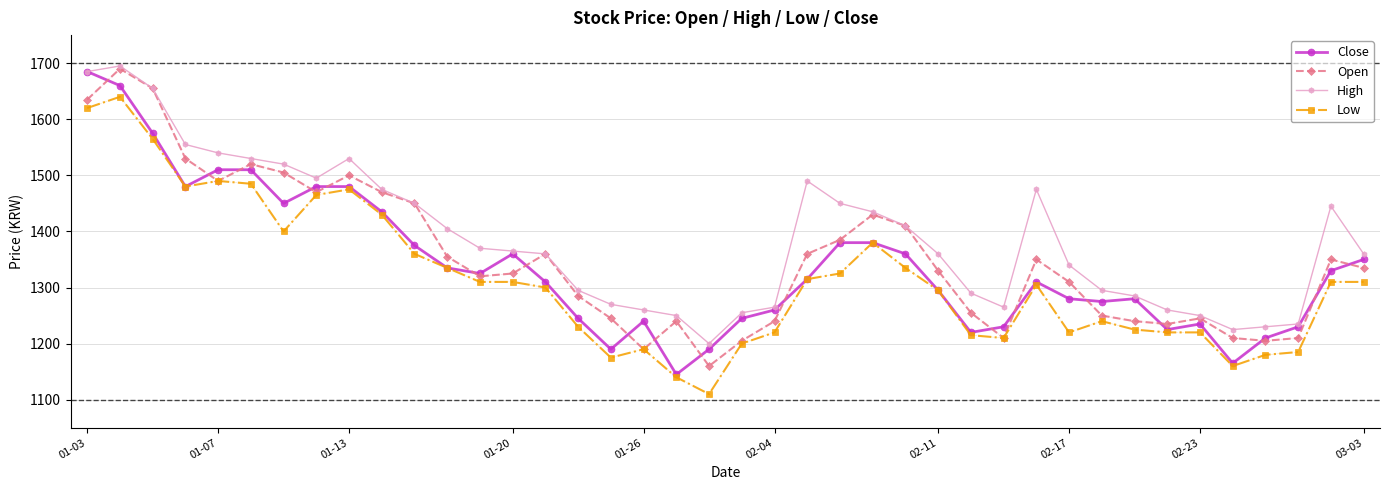

What is the sum of all Close values?

53555